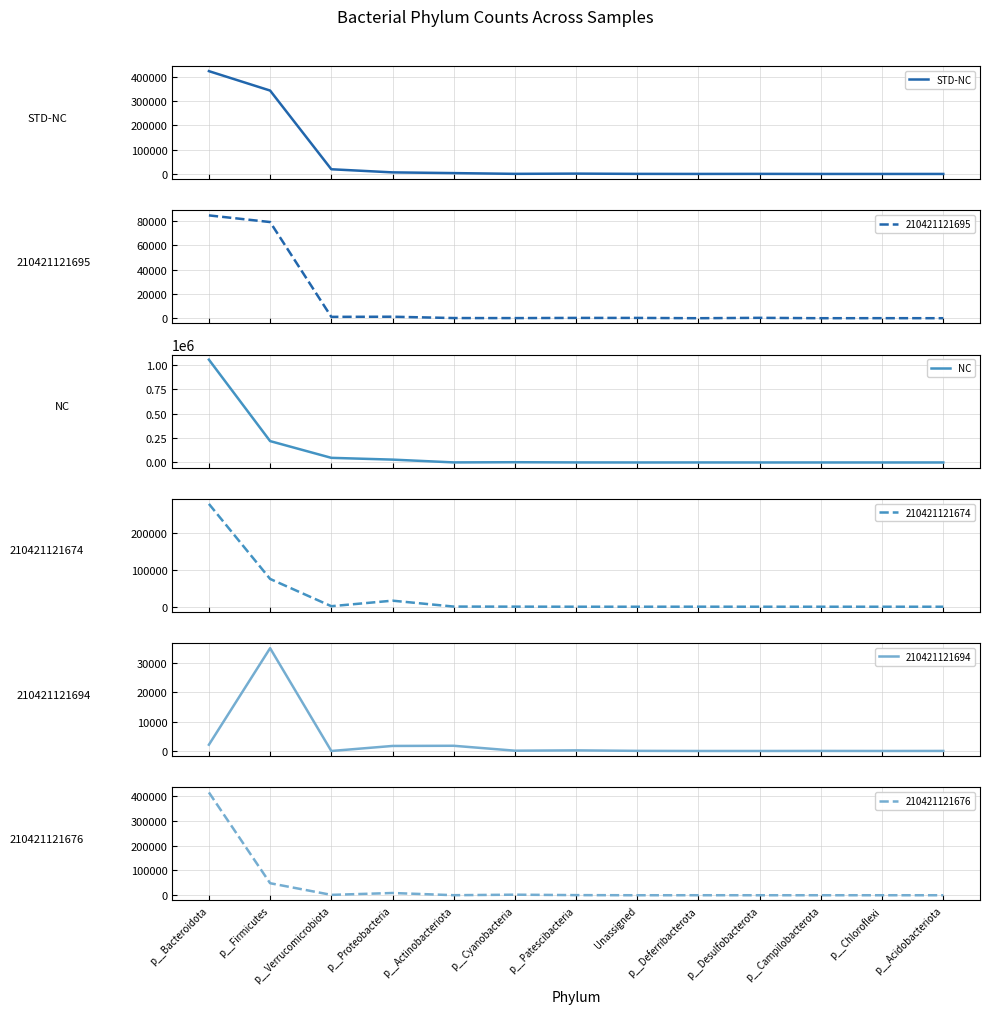

Between p__Verrucomicrobiota and p__Proteobacteria, which series saw the biggest shift?

NC